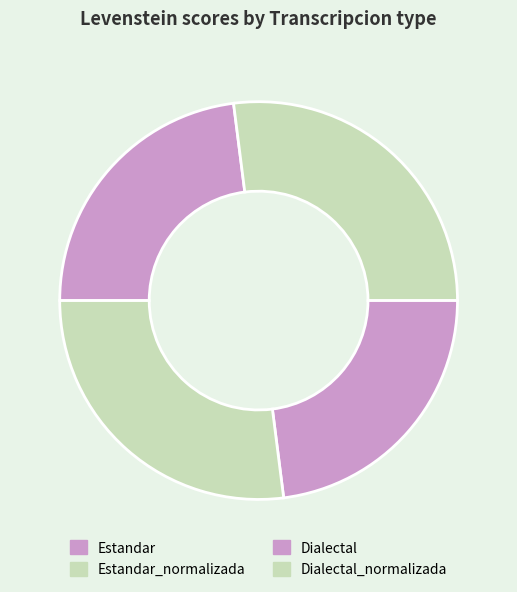

What is the ratio of the value at Estandar to the value at Estandar_normalizada?

0.9